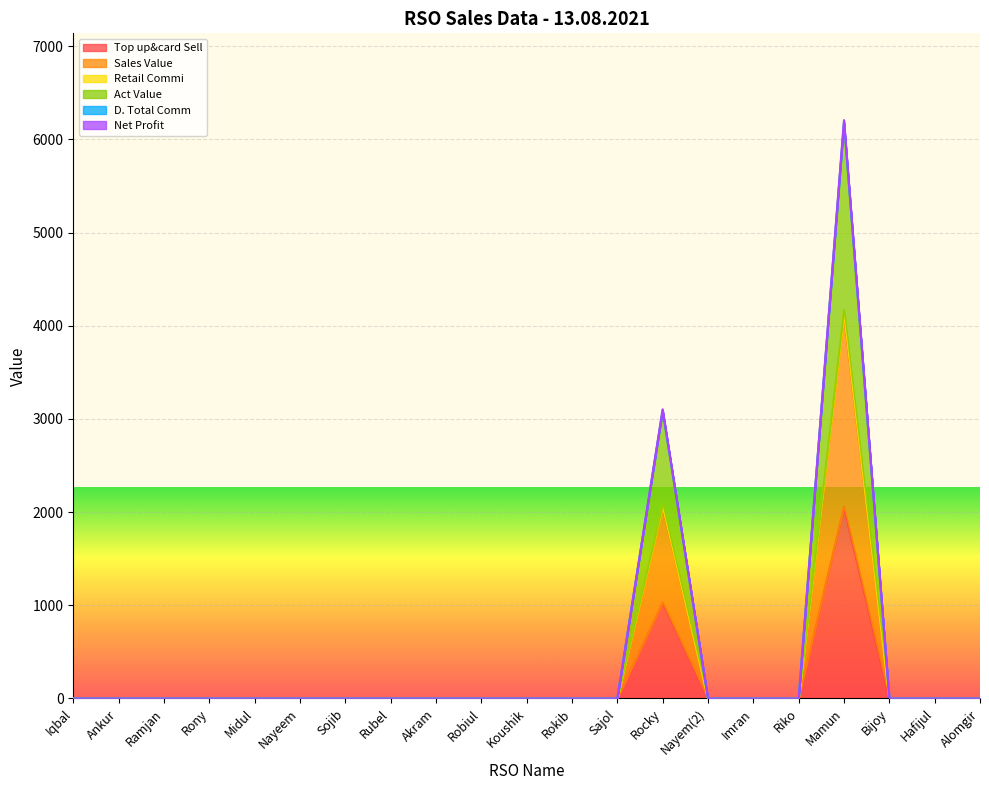

Which category has the highest value across all series?

Mamun